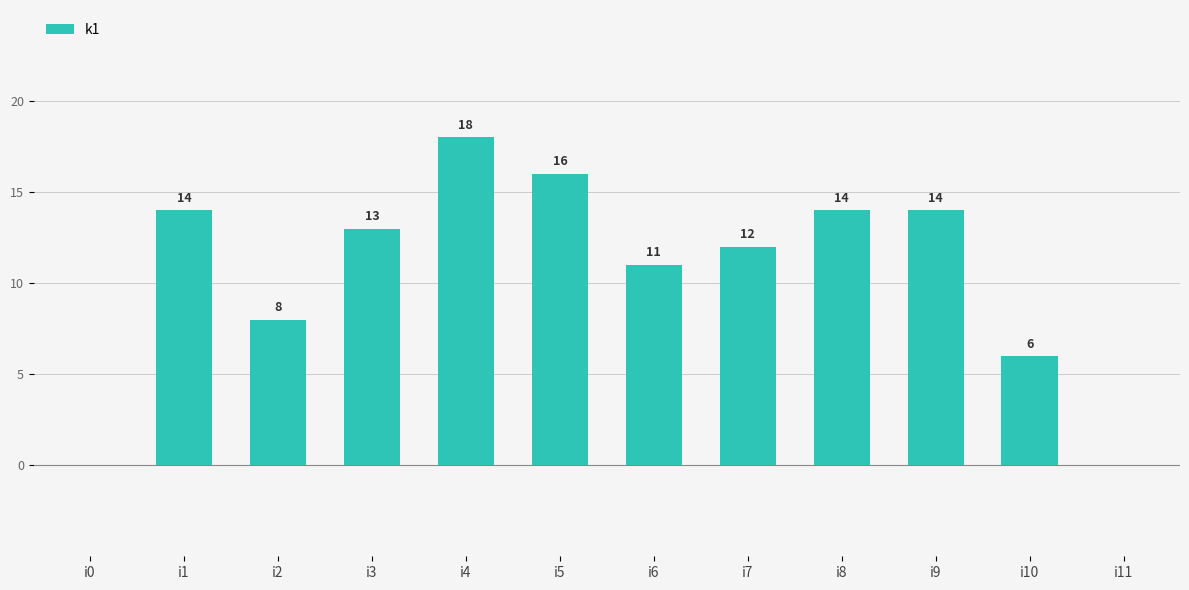

What is the sum of all values?

126